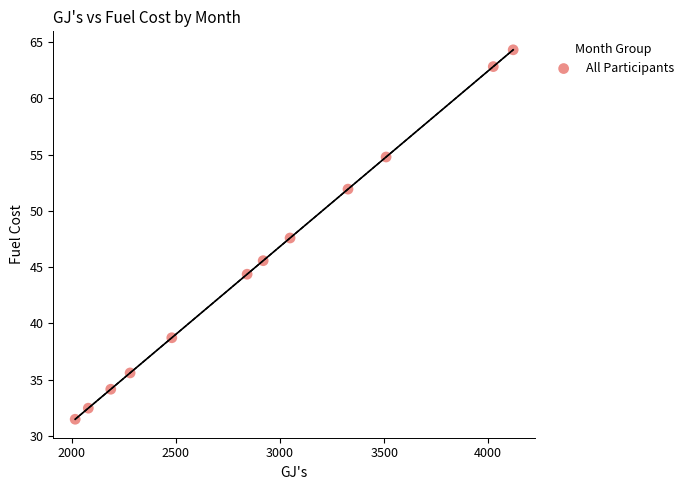

What is the average X value?

2902.5